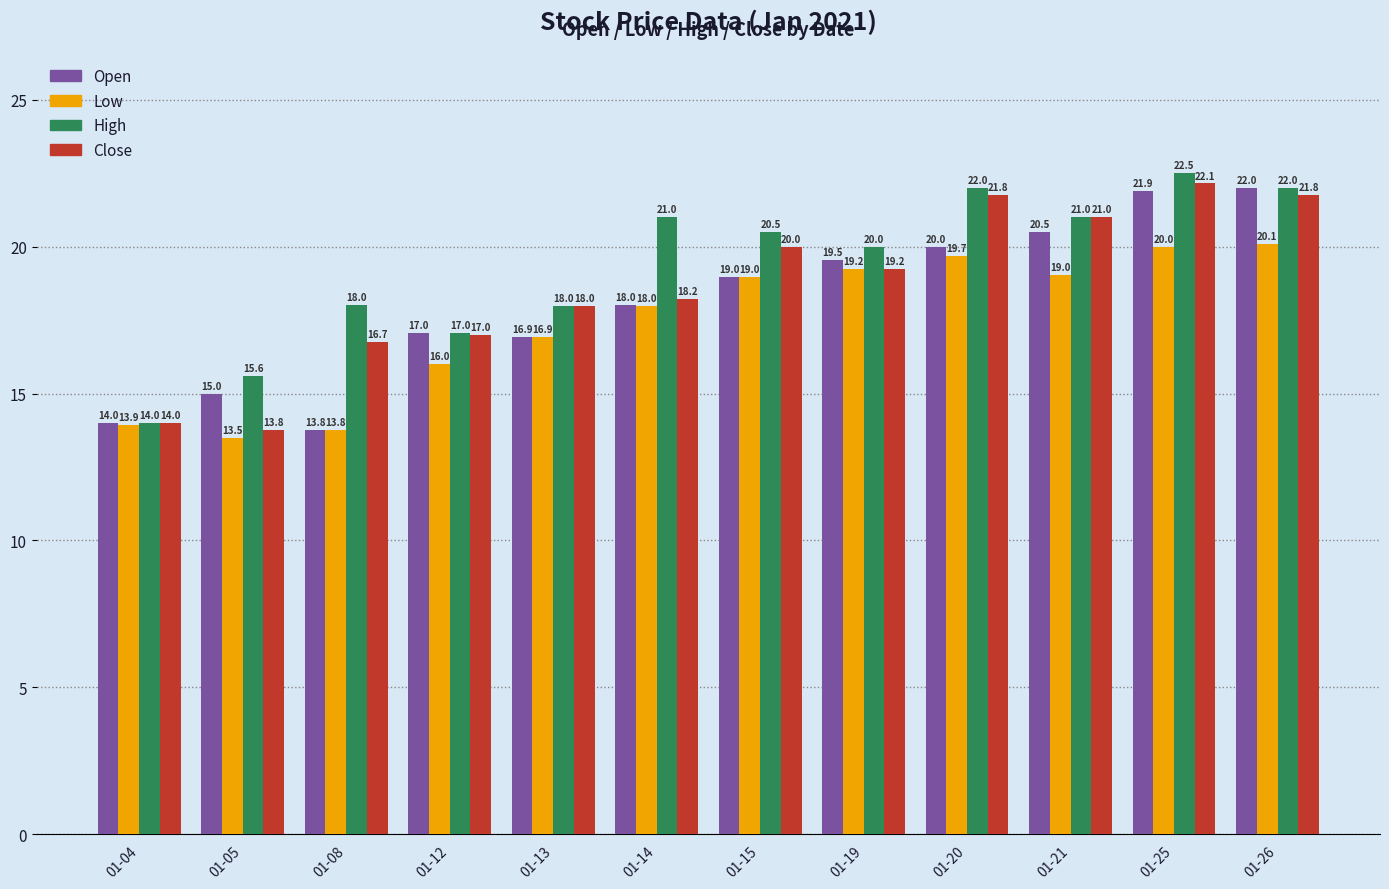

Which series has the largest total across all categories?

High